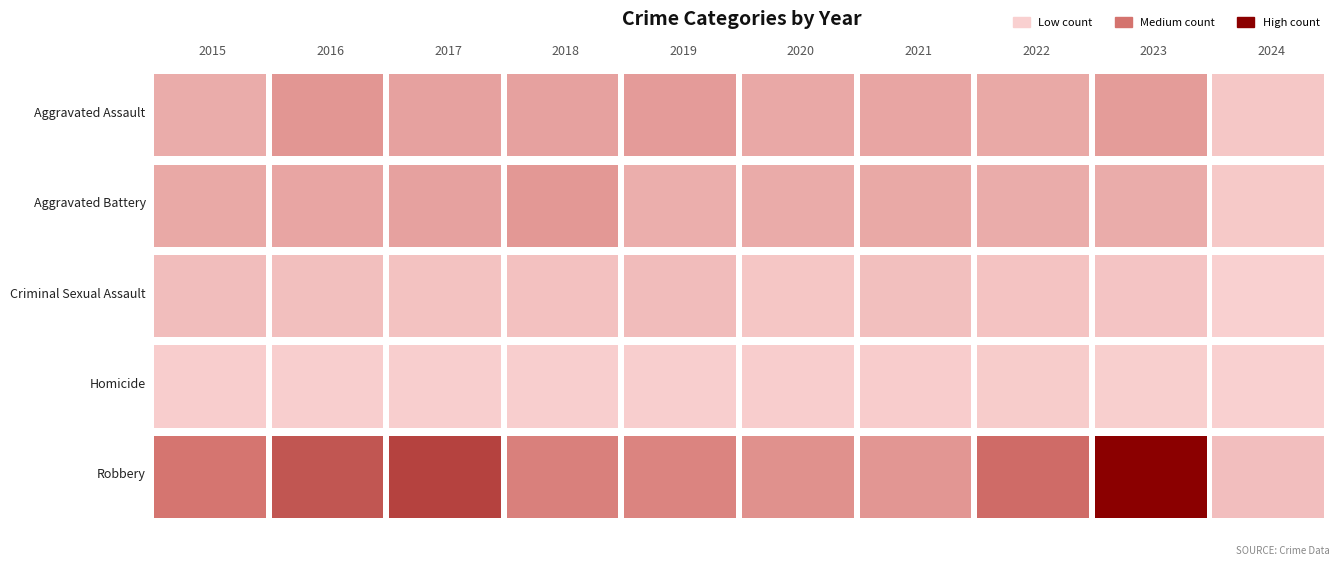

What is the difference between the maximum and minimum values in the Aggravated Assault series?

73